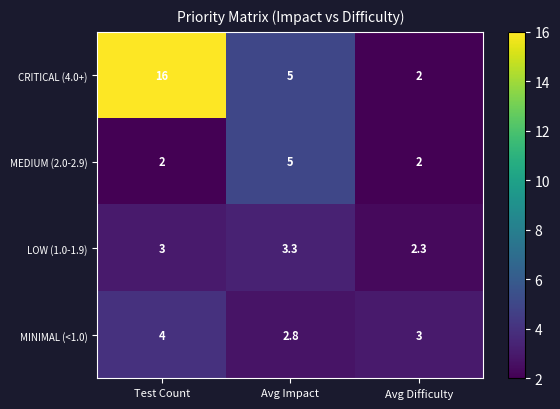

What is the difference between the highest and lowest values at Avg Impact?

2.2